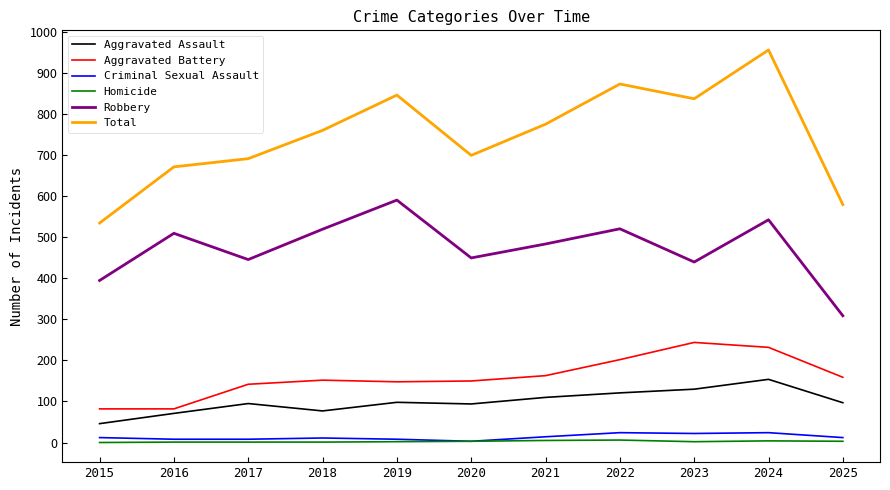

True or false: Homicide and Aggravated Assault cross at least once.

False